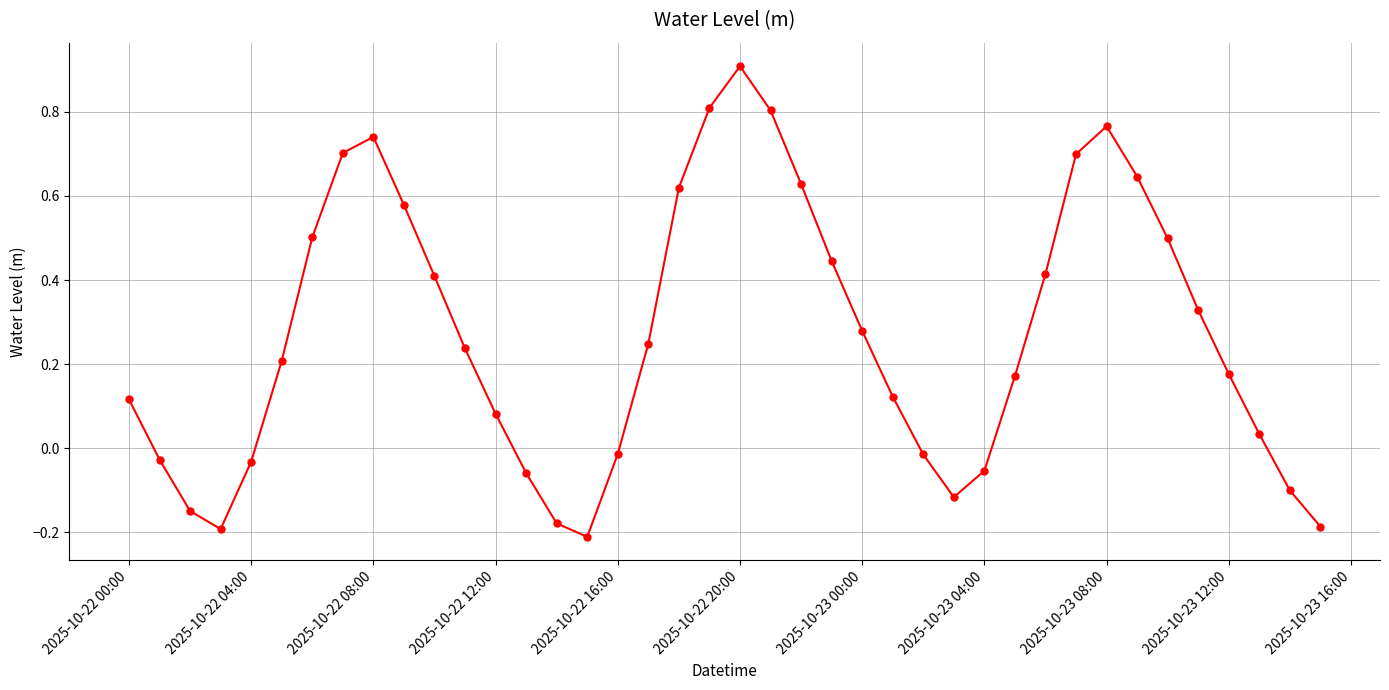

What is the sum of all values?

10.8